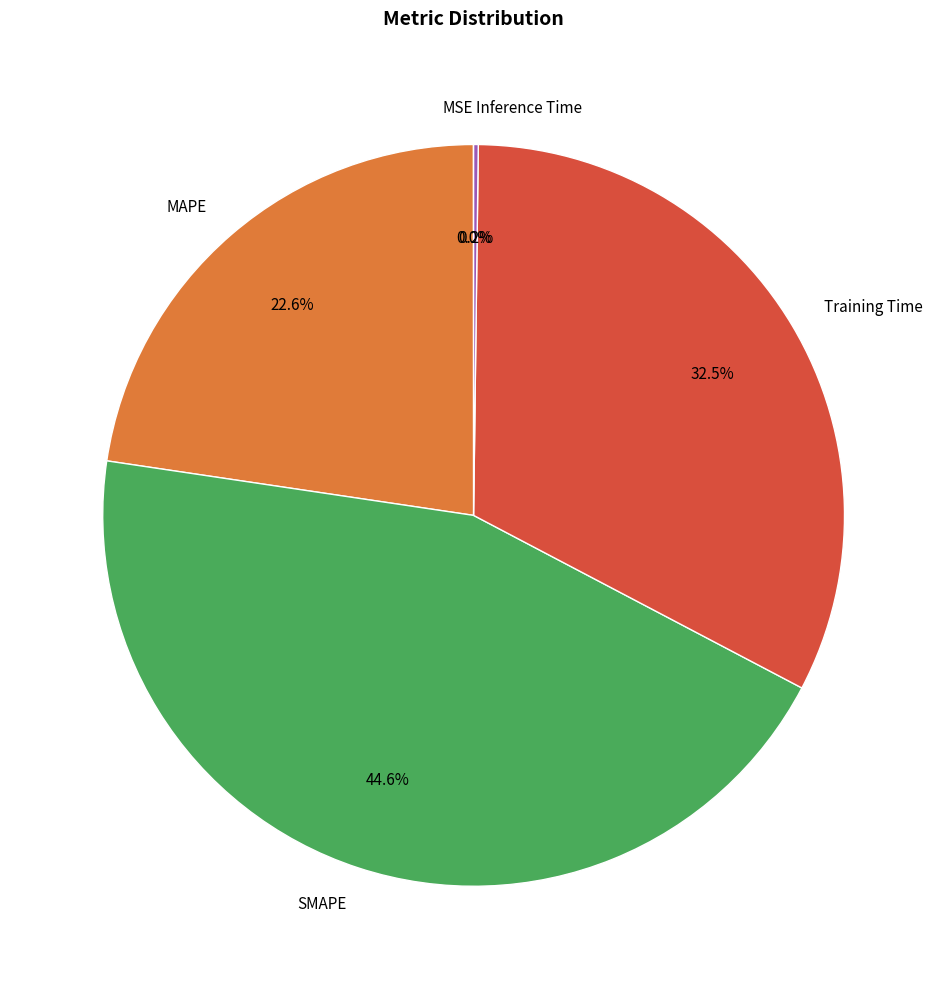

Is SMAPE the majority of the pie?

No